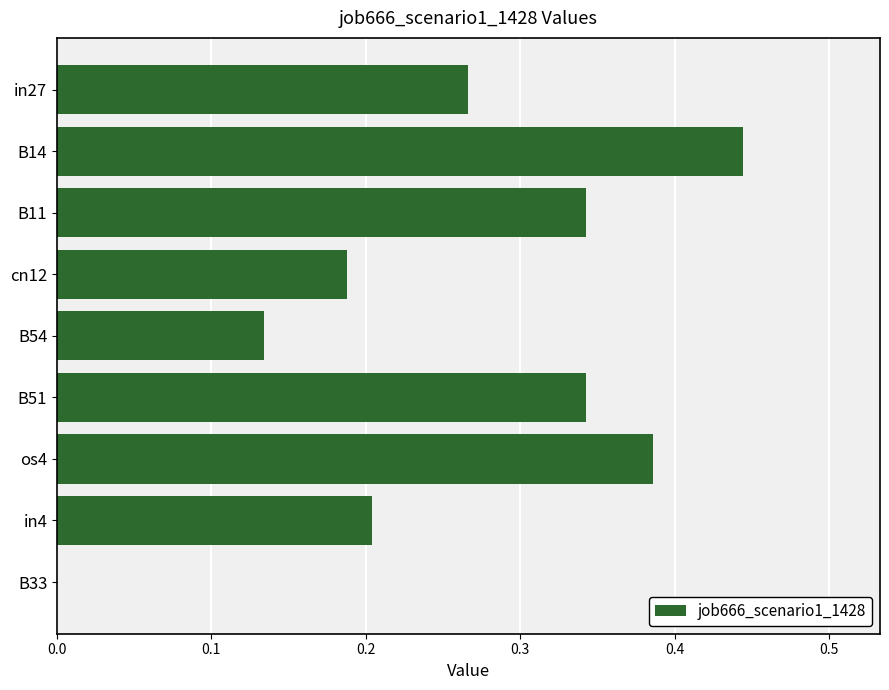

Where is the data nearest to the value 0?

B33